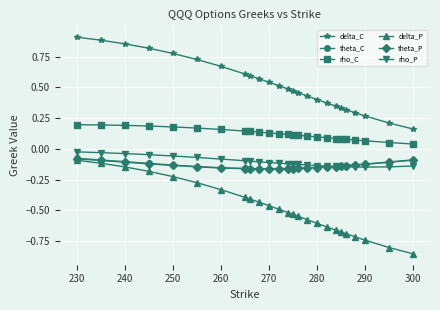

True or false: delta_C and theta_P cross at least once.

False